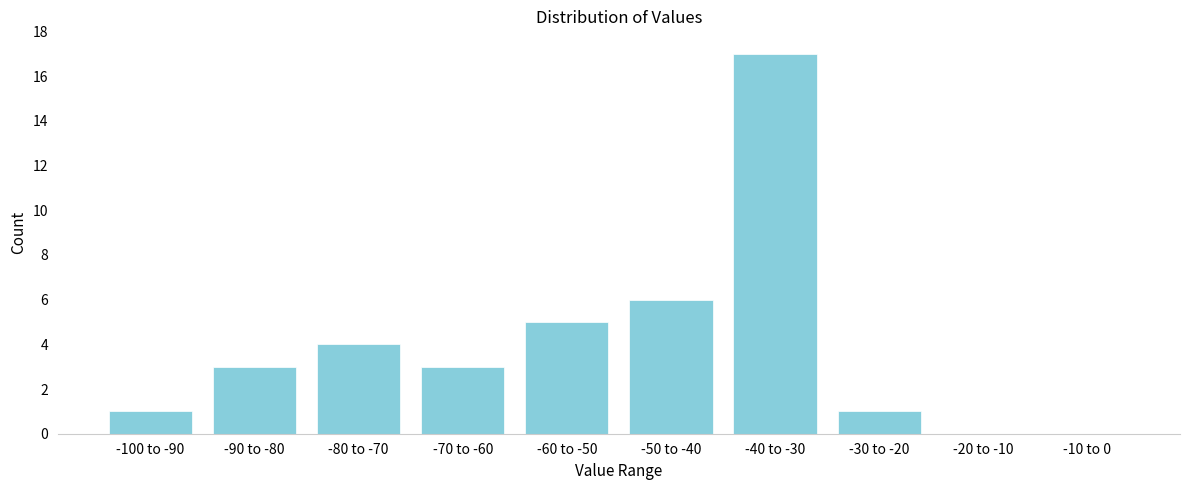

Reading right to left, transcribe all the data shown in this chart.

-10 to 0=0	-20 to -10=0	-30 to -20=1	-40 to -30=17	-50 to -40=6	-60 to -50=5	-70 to -60=3	-80 to -70=4	-90 to -80=3	-100 to -90=1